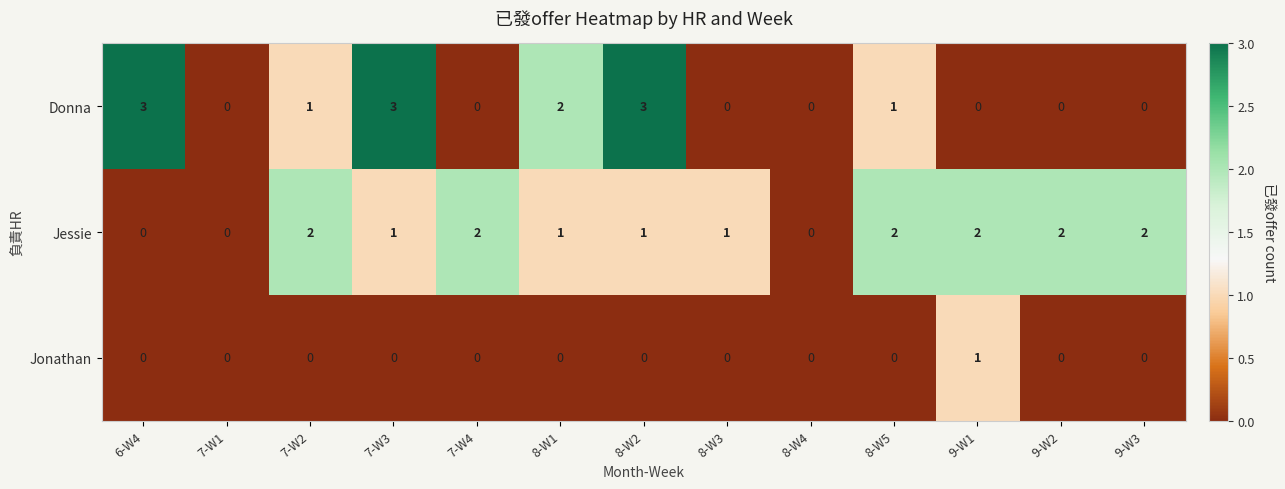

How many positive values does the Jessie series have?

10